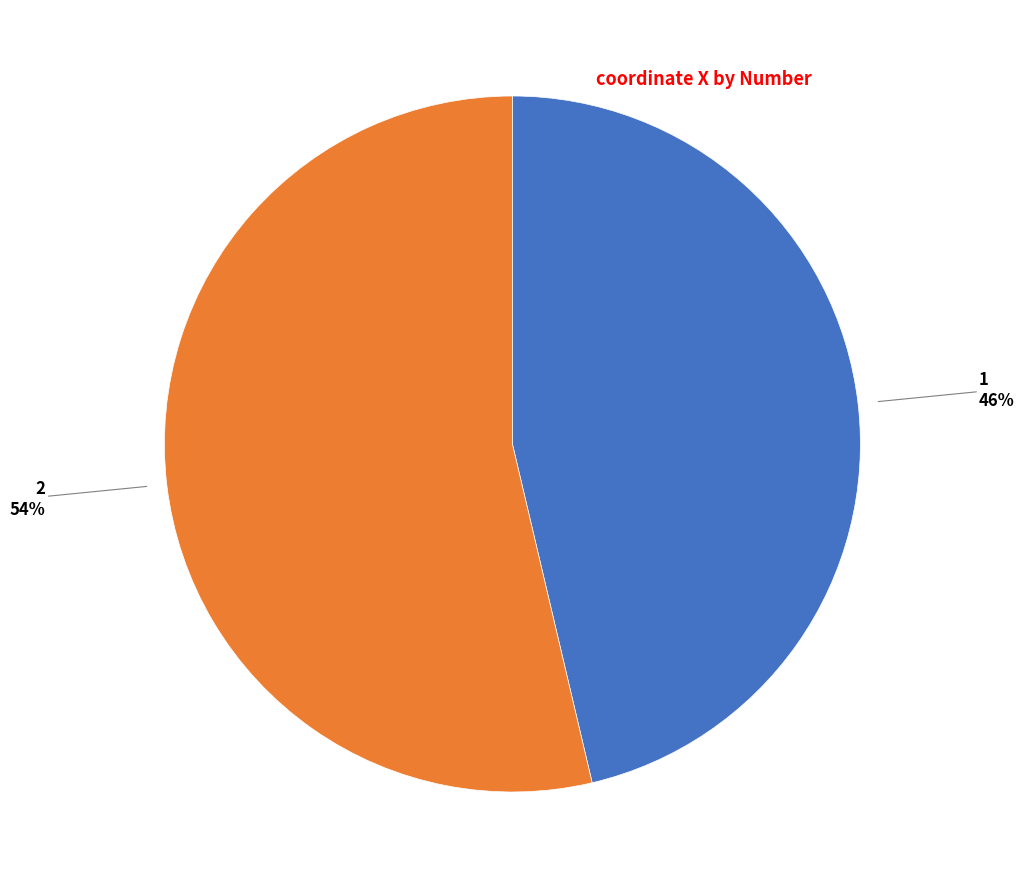

Does any single category account for the majority?

Yes